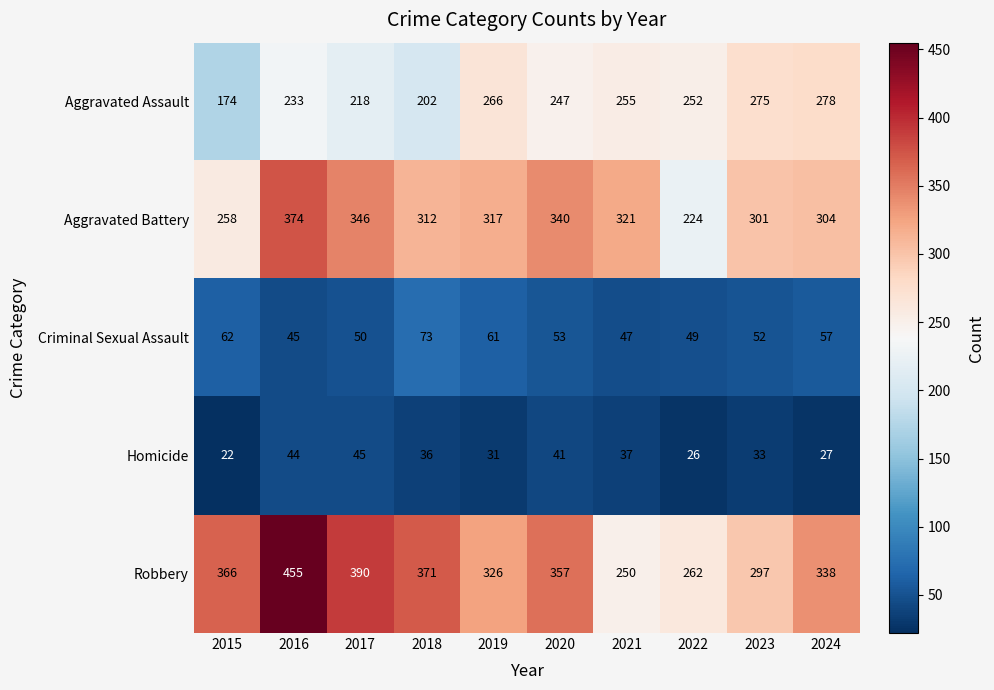

At 2017, list the series in order from largest to smallest.

Robbery, Aggravated Battery, Aggravated Assault, Criminal Sexual Assault, Homicide